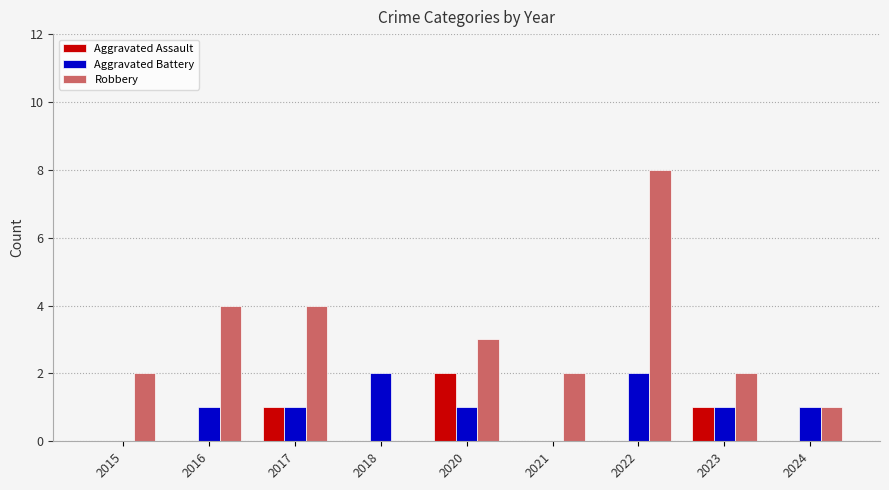

What is the sum of the Aggravated Assault values at 2024 and 2023?

1